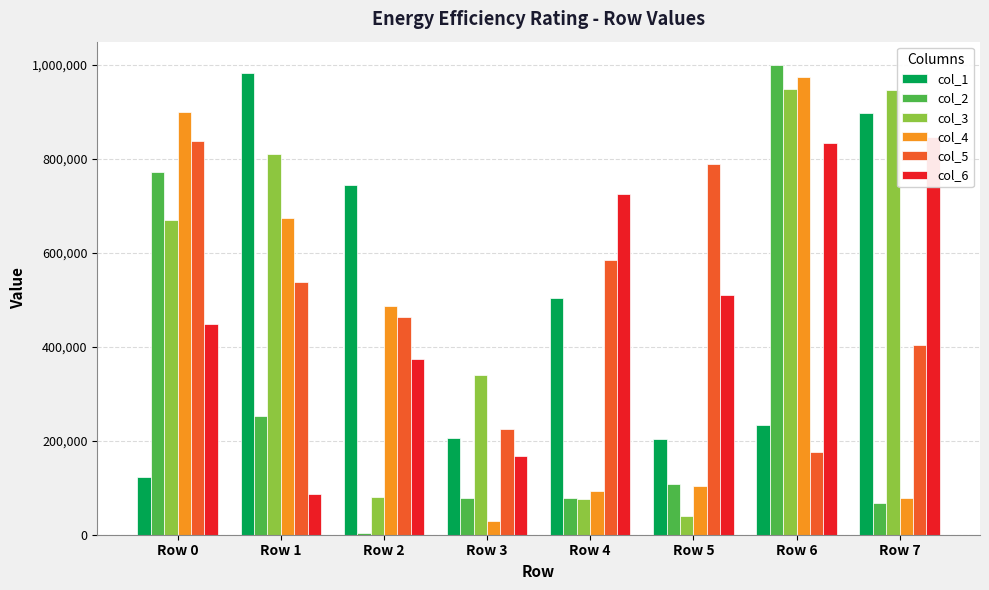

Reading left to right, transcribe all the data shown in this chart.

col_1: Row 0=122042	Row 1=982910	Row 2=745059	Row 3=205439	Row 4=502824	Row 5=202701	Row 6=233091	Row 7=896968
col_2: Row 0=772278	Row 1=252594	Row 2=3034	Row 3=77139	Row 4=78210	Row 5=107996	Row 6=999223	Row 7=68530
col_3: Row 0=670050	Row 1=810830	Row 2=80448	Row 3=340485	Row 4=76016	Row 5=40183	Row 6=948040	Row 7=946010
col_4: Row 0=899352	Row 1=674608	Row 2=487331	Row 3=28623	Row 4=92743	Row 5=103144	Row 6=974646	Row 7=77273
col_5: Row 0=838113	Row 1=537910	Row 2=463870	Row 3=225222	Row 4=585000	Row 5=788439	Row 6=175531	Row 7=403096
col_6: Row 0=449299	Row 1=87610	Row 2=373596	Row 3=166717	Row 4=725952	Row 5=510465	Row 6=833798	Row 7=847092